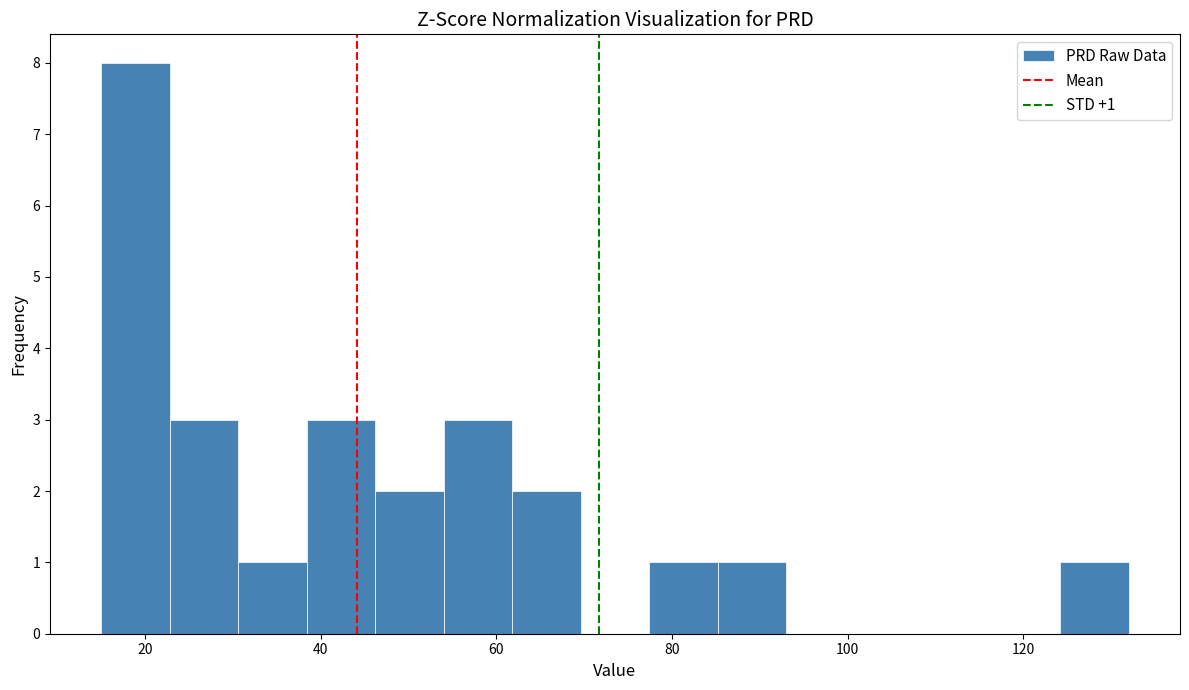

Around what value on the x-axis is the tallest bar? Give the approximate position of its centre, as read against the axis.

18